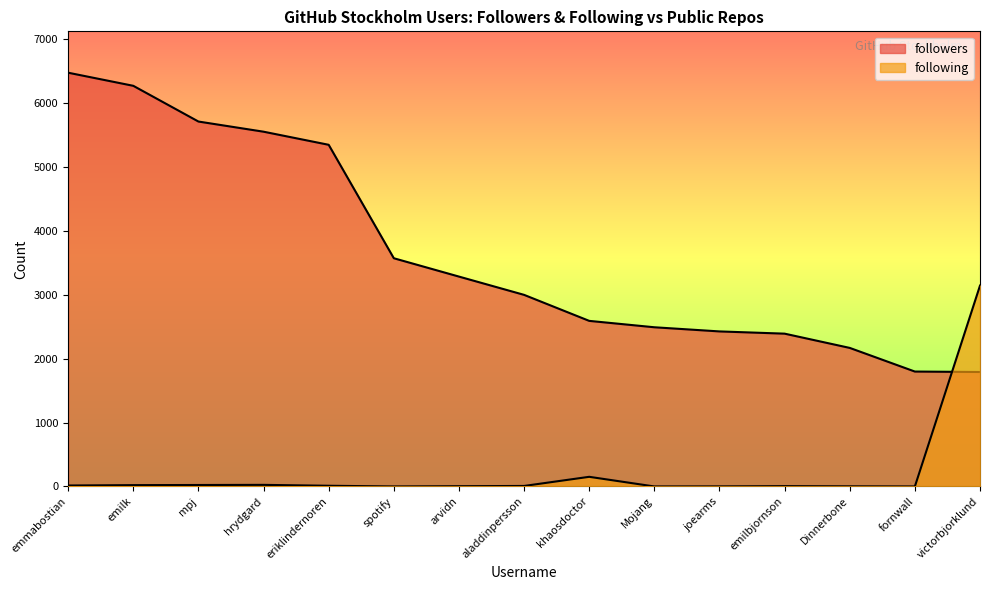

True or false: followers and following cross at least once.

True